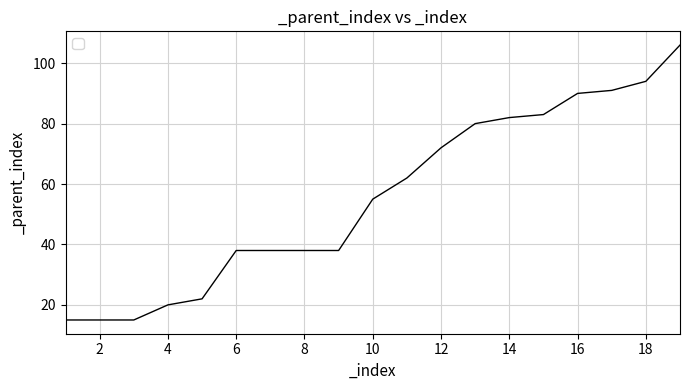

Reading left to right, what are all the values shown in this chart?

15	15	15	20	22	38	38	38	38	55	62	72	80	82	83	90	91	94	106